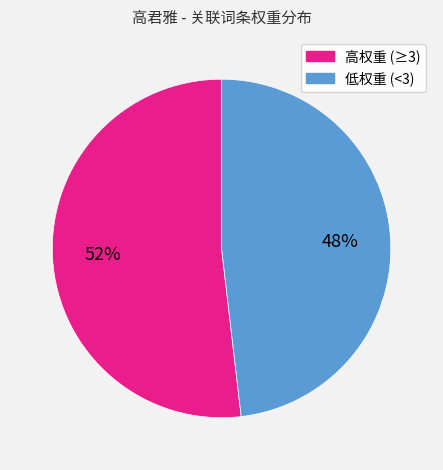

To the nearest percent, what percentage of the pie is 低权重 (<3)?

48%